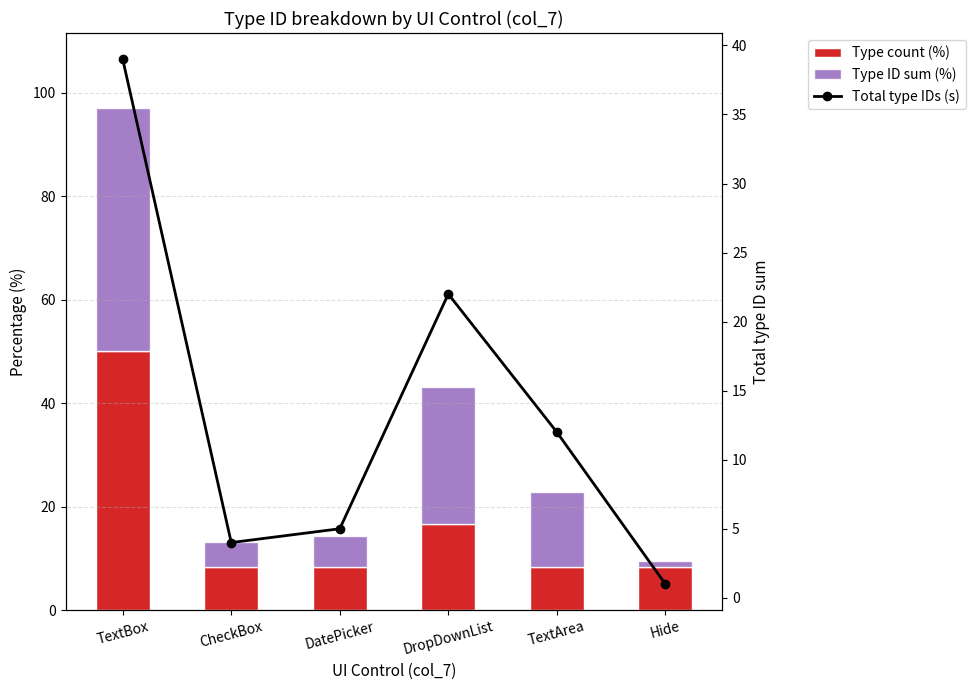

What is the total value across all series at TextBox?

136.0